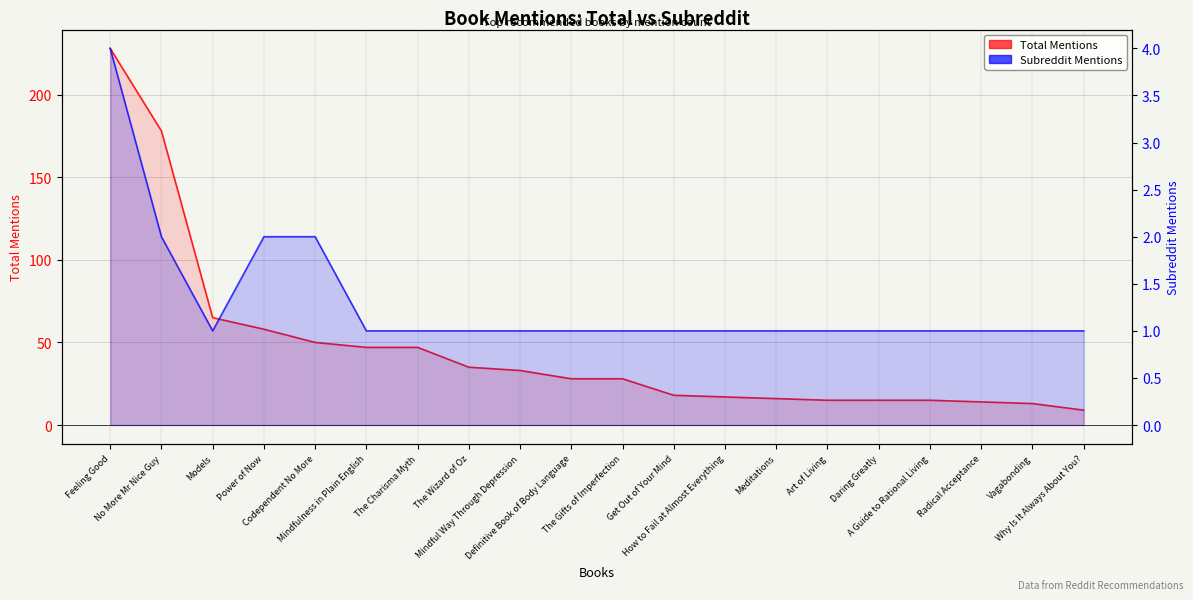

What is the difference between the Total Mentions values at The Wizard of Oz and Mindfulness in Plain English?

12